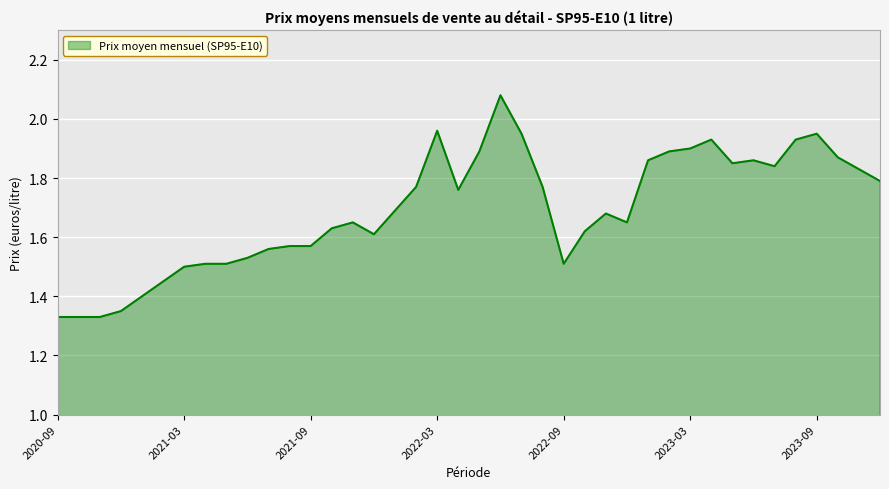

How many points are higher than both their immediate neighbors (excluding endpoints)?

7